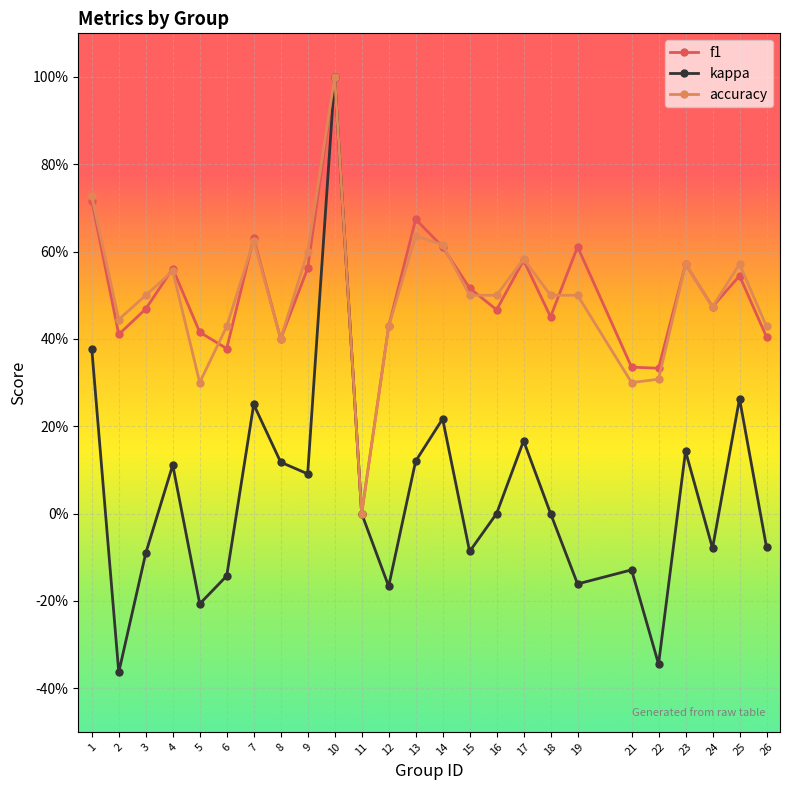

Is this an area chart (filled region under the line)?

No